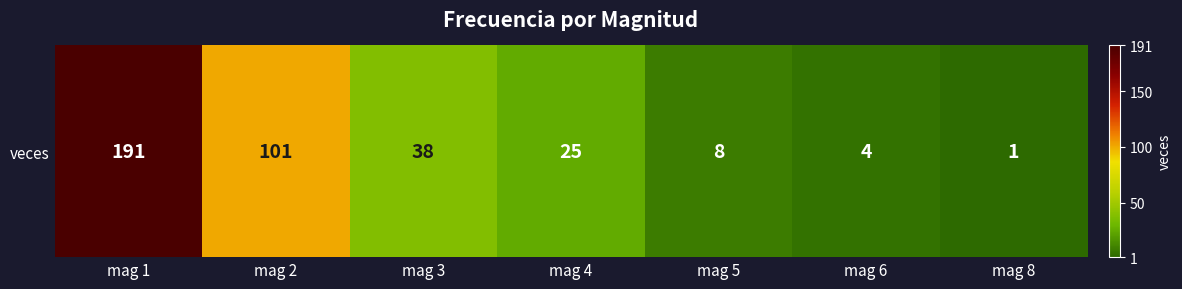

How many values exceed 25?

3